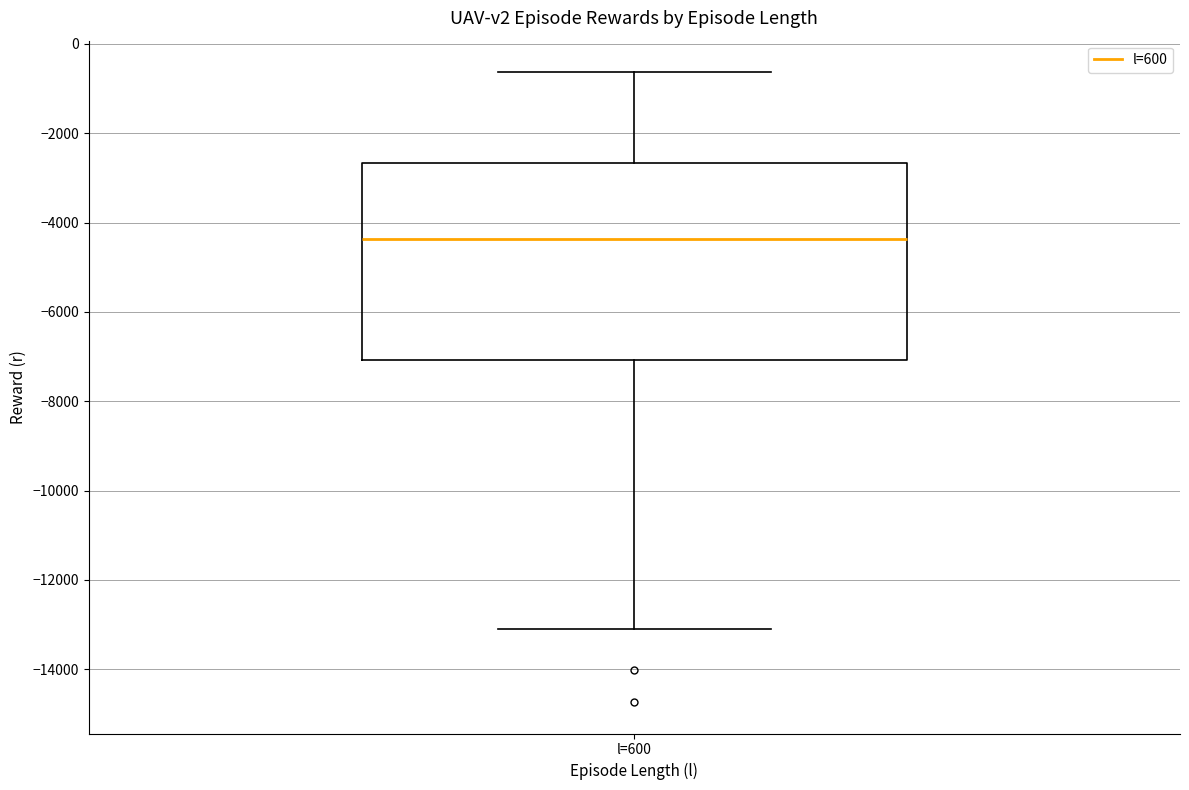

Transcribe this box plot: give where the median line is, the range the box spans, and where the two whiskers end, as read against the y-axis. The values are not printed on the chart, so give them approximately, as read against the axis.

median -4400, box -7000 to -2600, whiskers -13000 to -600